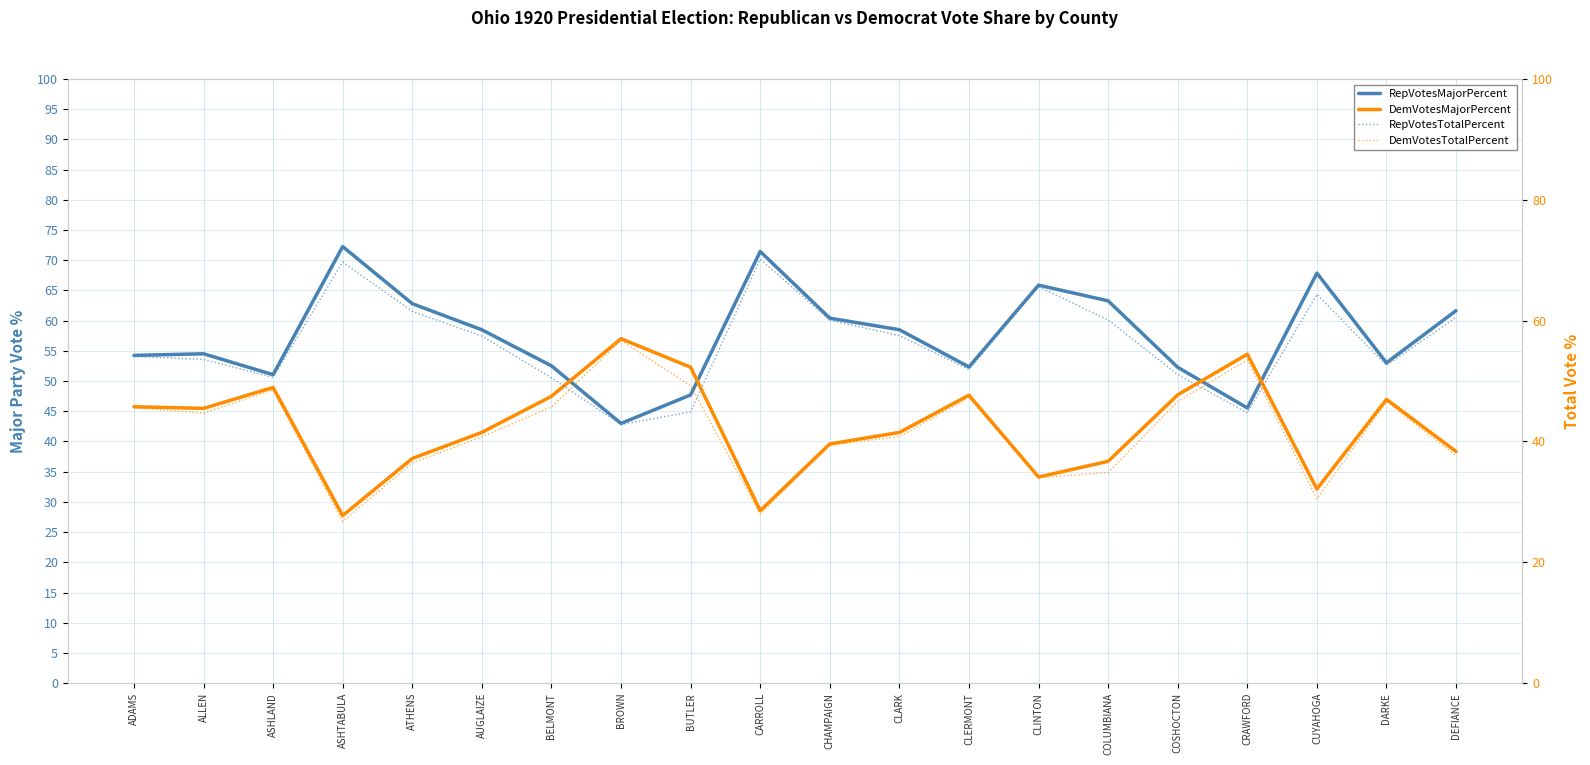

Between which two adjacent categories do DemVotesMajorPercent and RepVotesMajorPercent first intersect?

BELMONT and BROWN